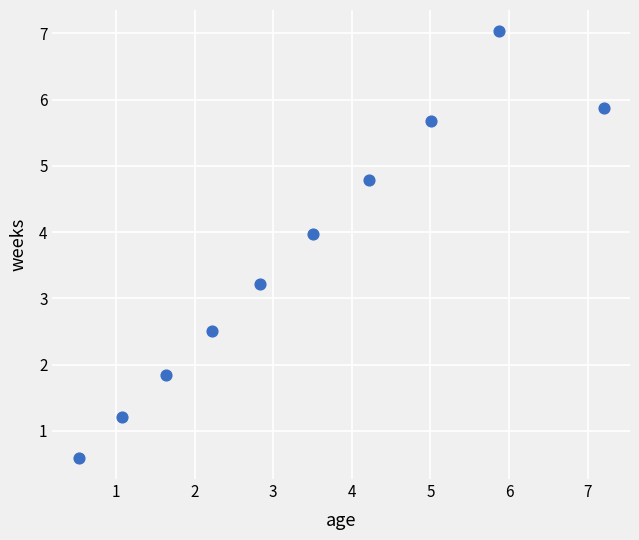

What Y value in the scatter plot is closest to 3?

3.2